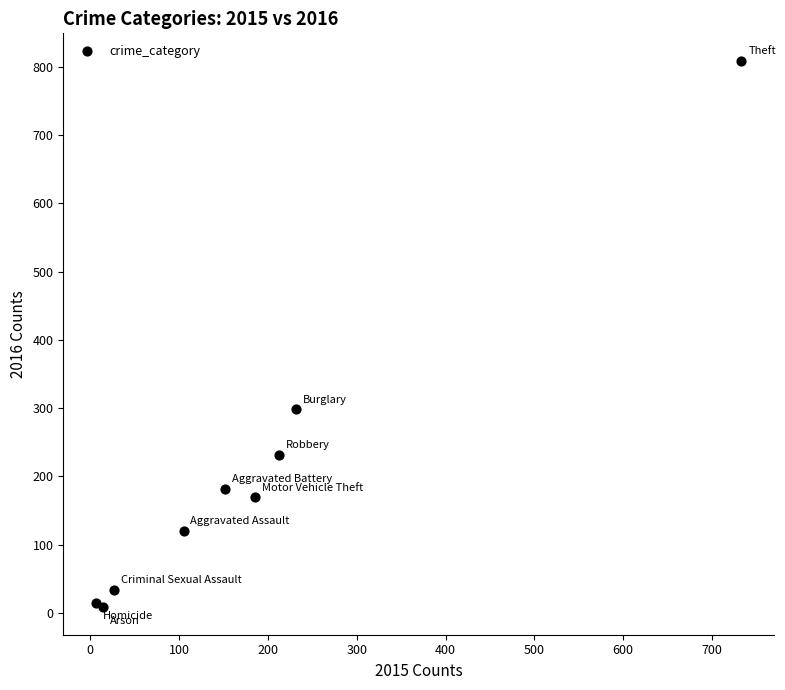

What Y value in the scatter plot is closest to 408?

298